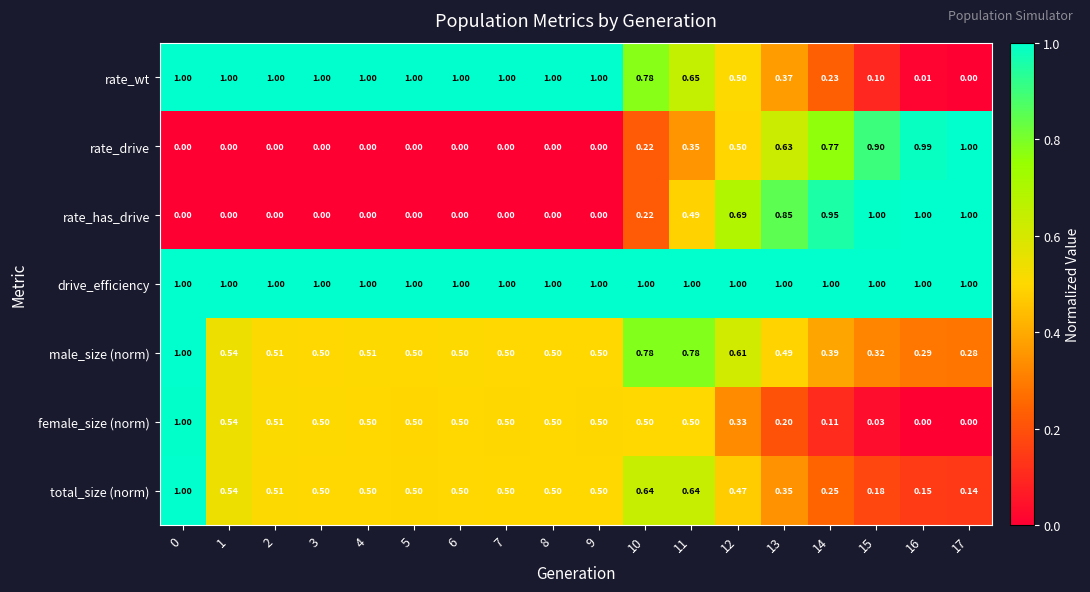

Which series has the largest total across all categories?

drive_efficiency